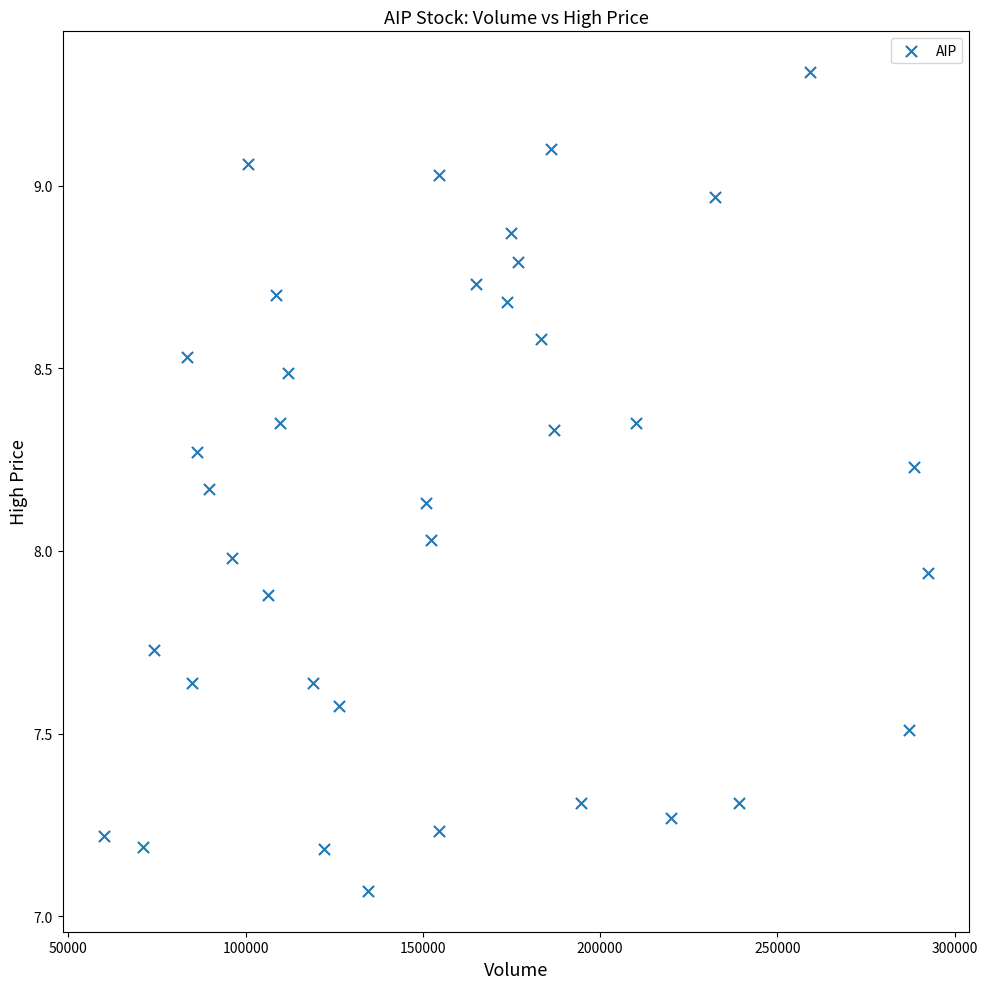

What is the range of Y values (max minus min)?

2.2